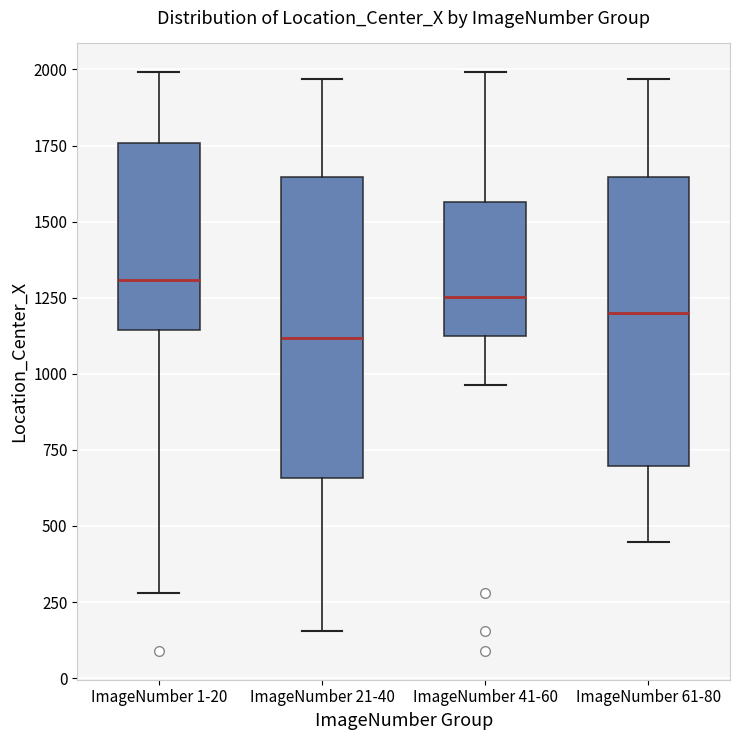

Reading left to right, transcribe this box plot: for each box, give where its median line is, the range the box spans, and where its two whiskers end, as read against the y-axis. The values are not printed on the chart, so give them approximately, as read against the axis.

ImageNumber 1-20: median 1300, box 1150 to 1750, whiskers 300 to 2000
ImageNumber 21-40: median 1100, box 650 to 1650, whiskers 150 to 1950
ImageNumber 41-60: median 1250, box 1150 to 1550, whiskers 950 to 2000
ImageNumber 61-80: median 1200, box 700 to 1650, whiskers 450 to 1950